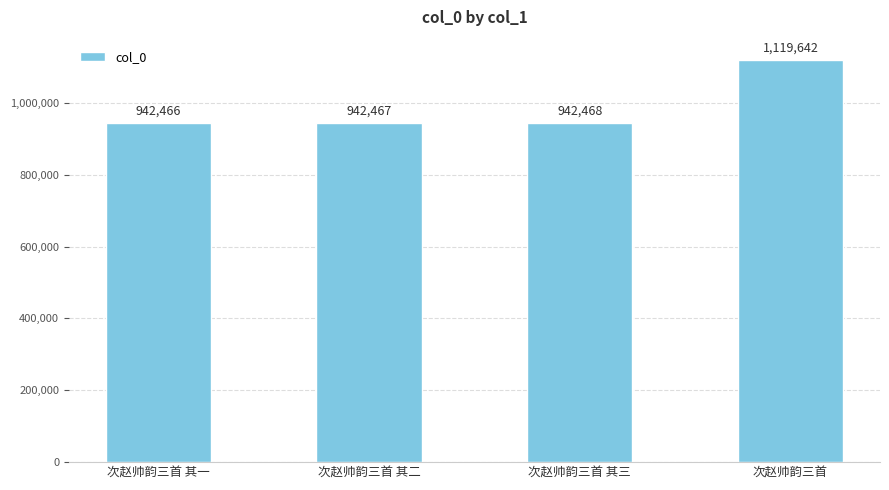

The chart shows a value of 1119642 at 次赵帅韵三首. True or false?

True